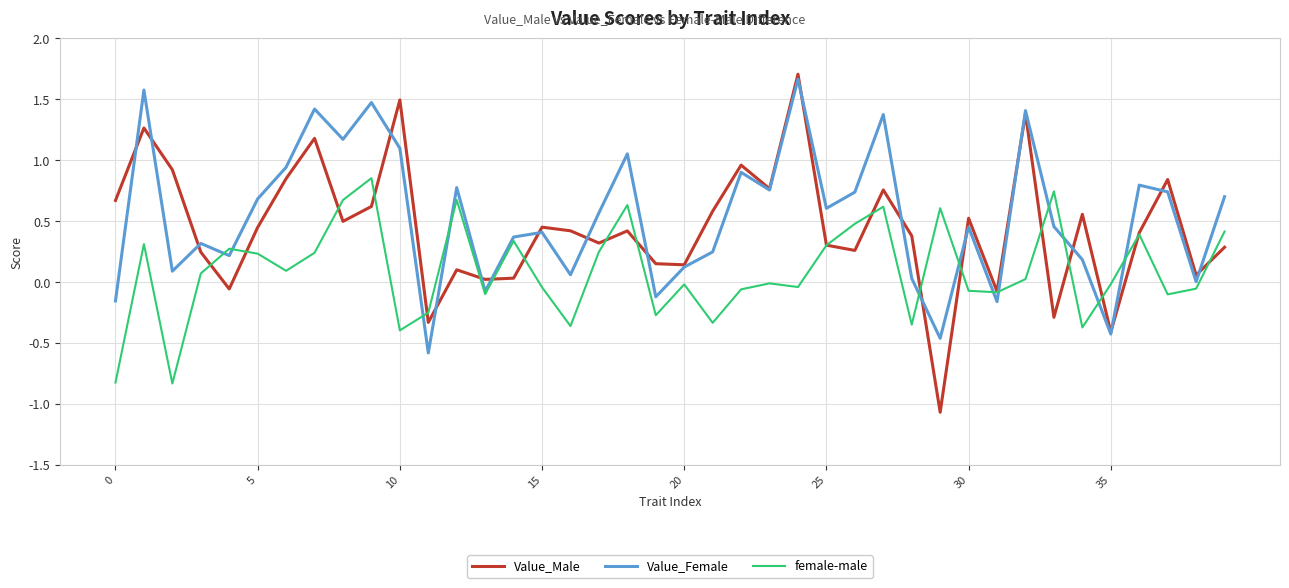

How many series are shown in this chart?

3